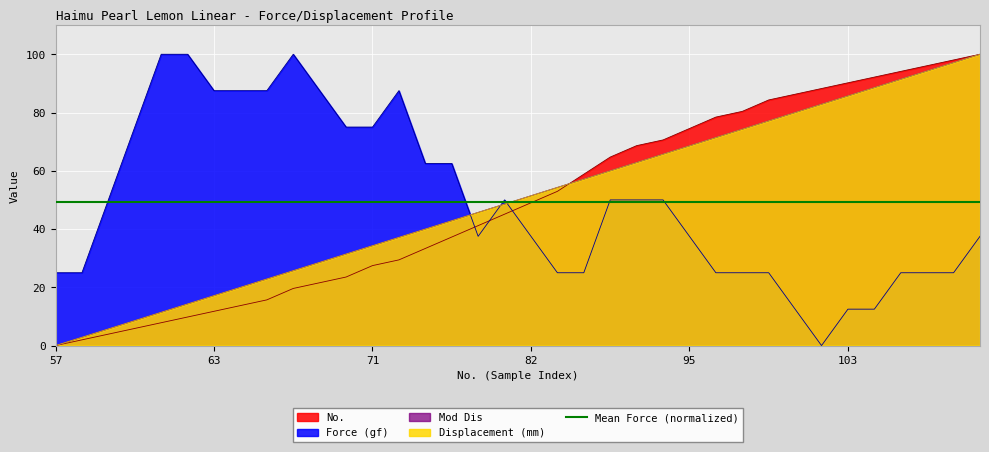

What value does the No. series have at 105?

94.1